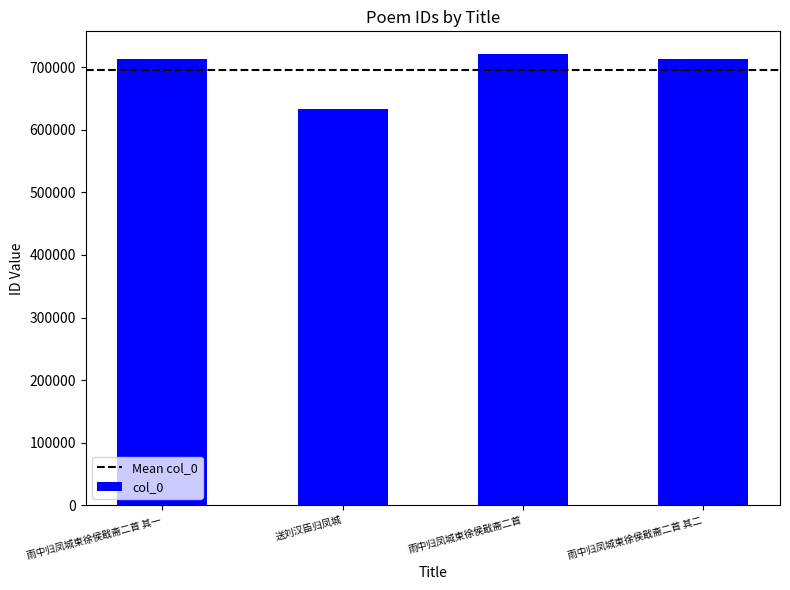

Is it true that the value at 送刘汉臣归凤城 is 633707?

True